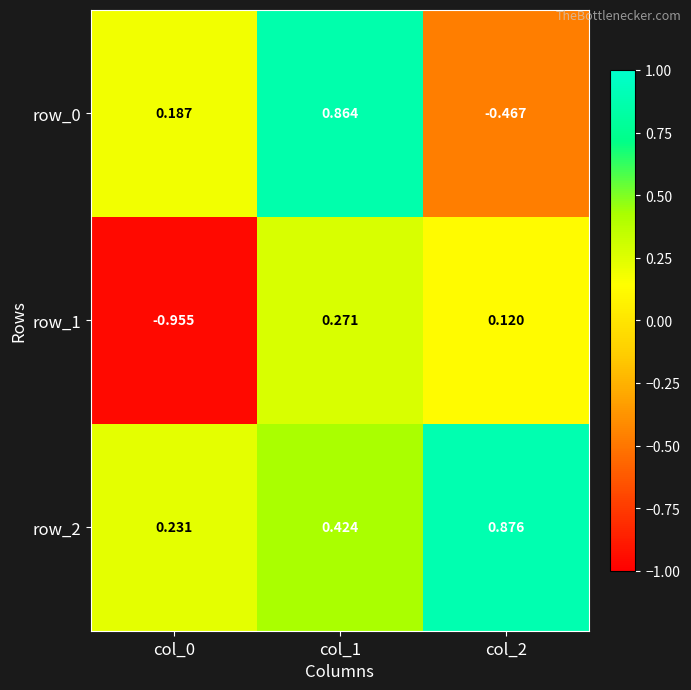

How many categories are shown in the chart?

3